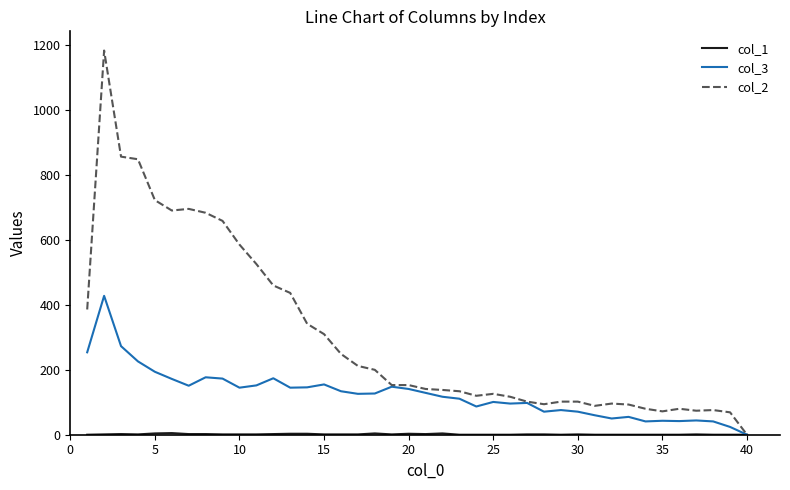

Which series has the largest total across all categories?

col_2